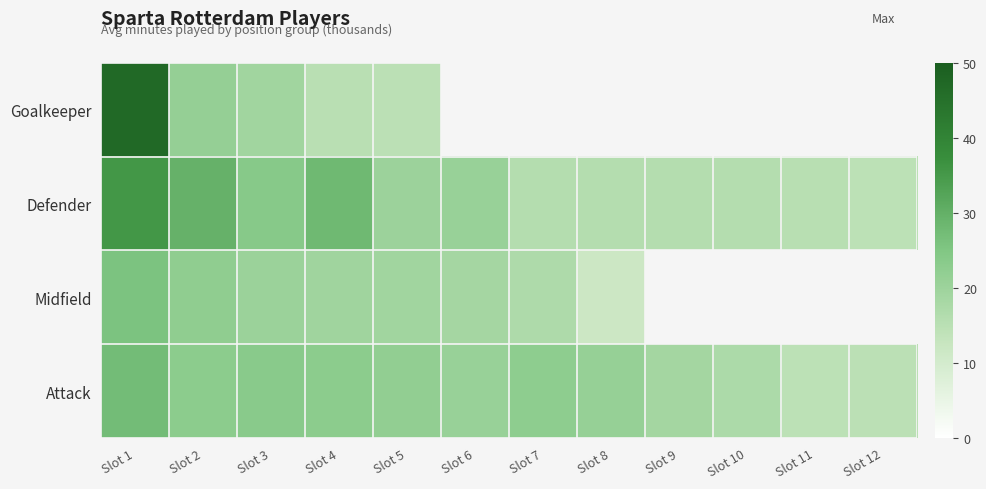

Is it true that Attack equals 10.0 at Slot 6?

False